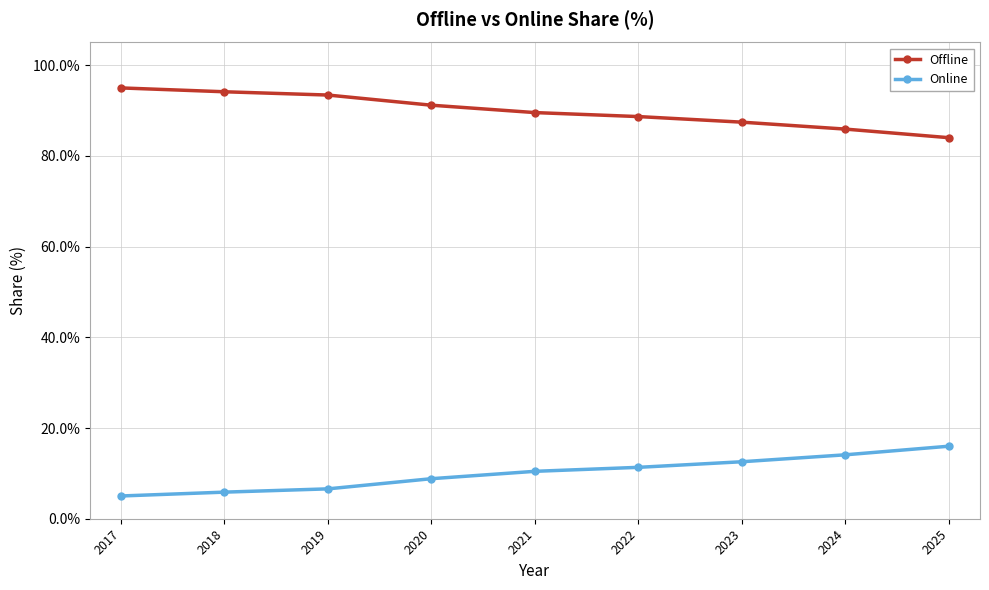

True or false: Offline and Online cross at least once.

False